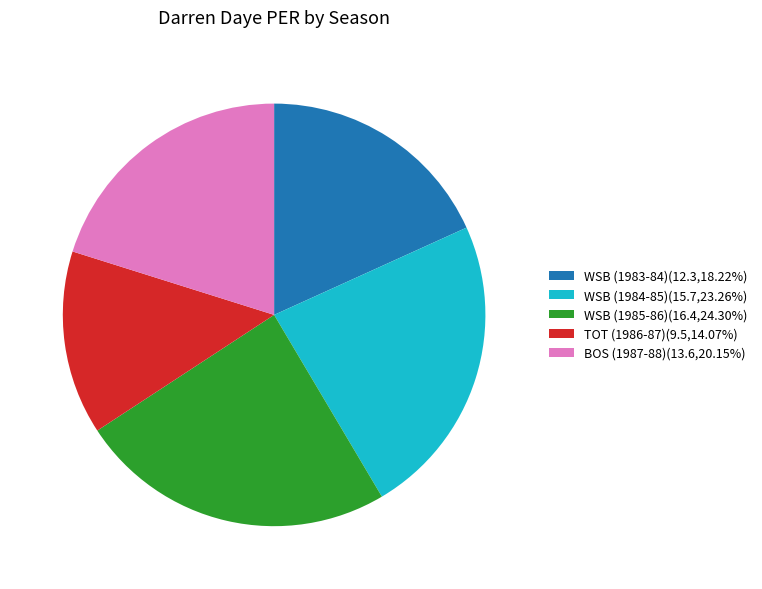

Which category has the smallest portion of the pie?

TOT (1986-87)